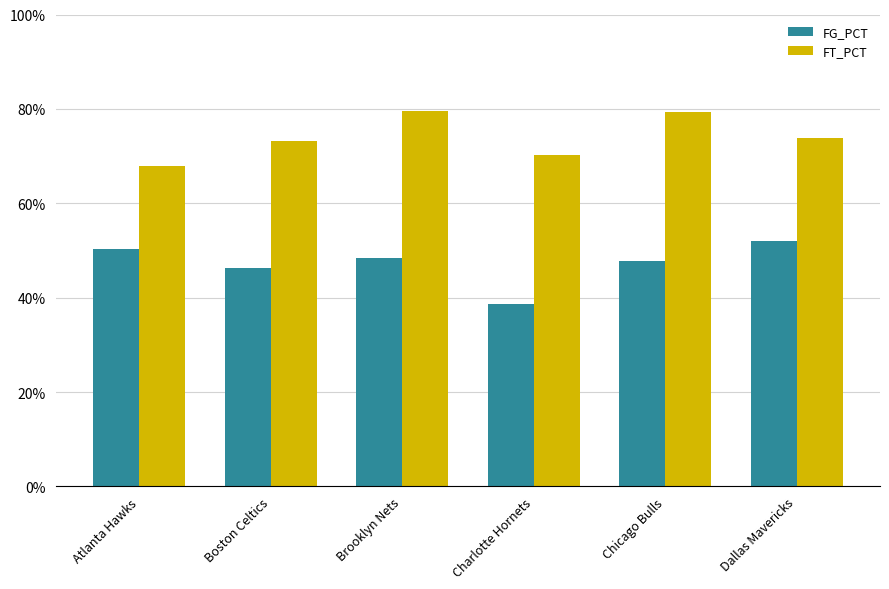

Are the bars grouped side by side (vs. stacked)?

Yes